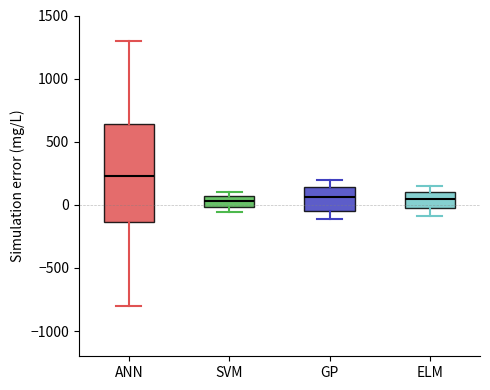

Reading left to right, transcribe this box plot: for each box, give where its median line is, the range the box spans, and where its two whiskers end, as read against the y-axis. The values are not printed on the chart, so give them approximately, as read against the axis.

ANN: median 250, box -150 to 650, whiskers -800 to 1300
SVM: median 50 (inside the box), box 0 to 50, whiskers -50 to 100
GP: median 50, box -50 to 150, whiskers -100 to 200
ELM: median 50, box -50 to 100, whiskers -100 to 150